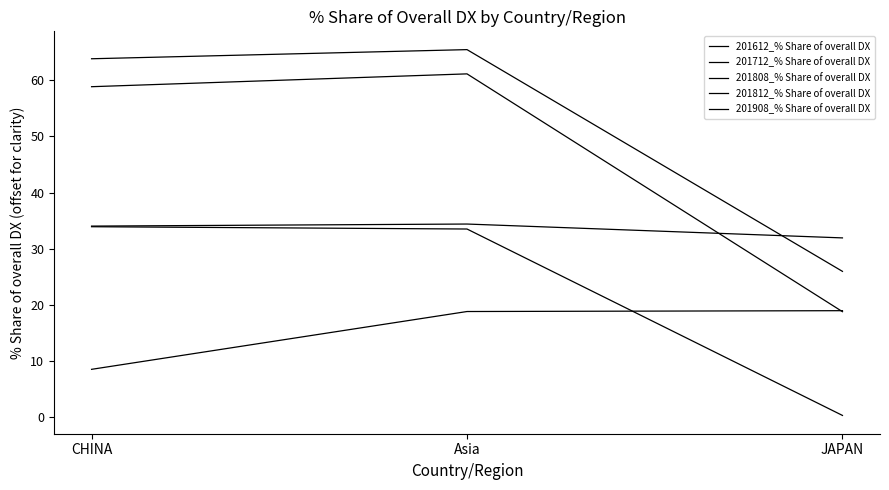

At which category is the sum across all series the highest?

Asia